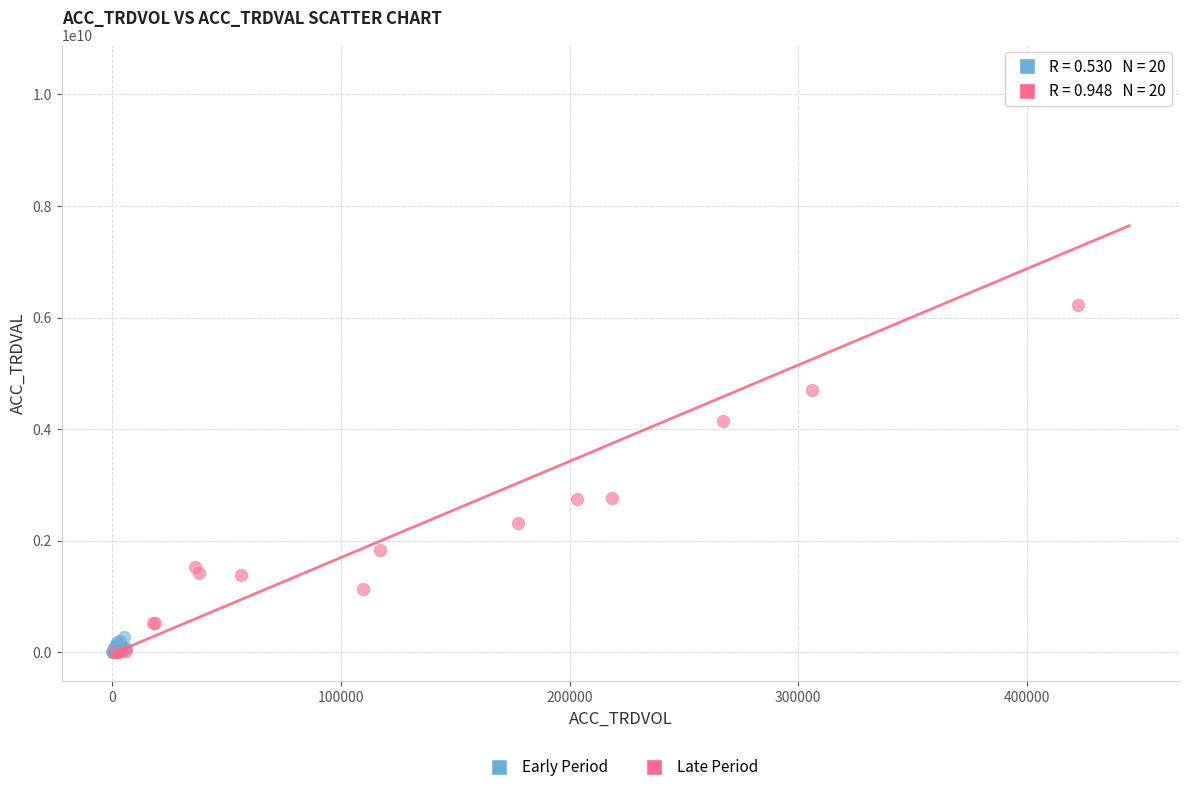

Which series has the widest spread of Y values?

Late Period